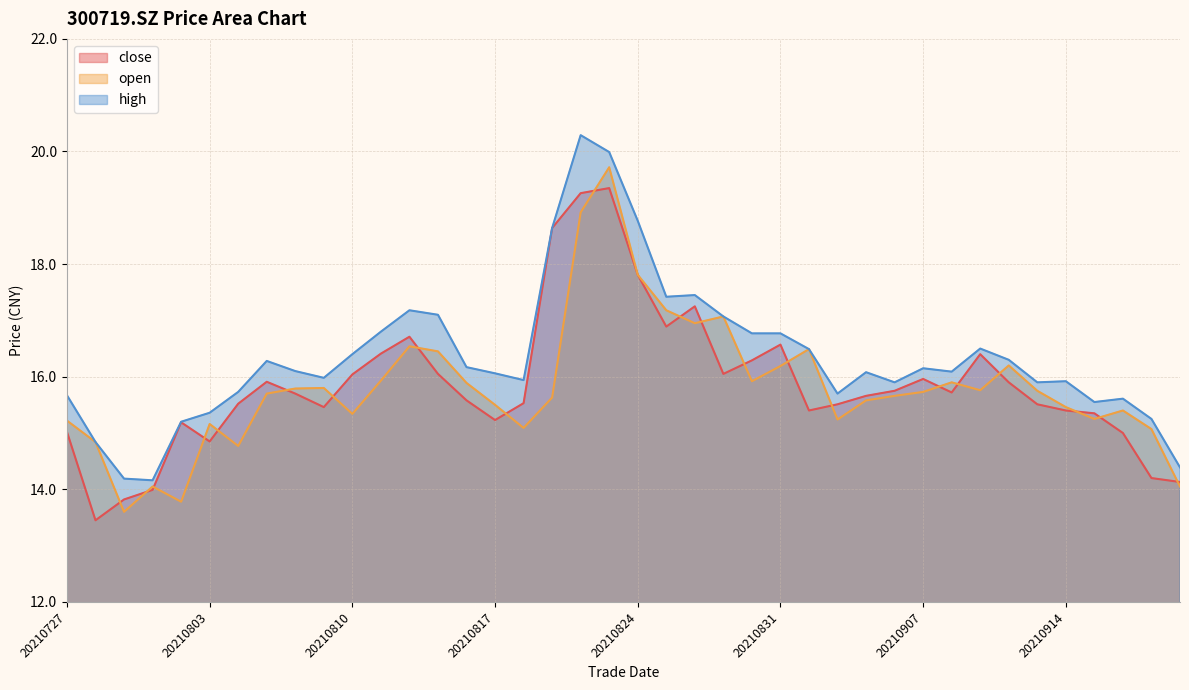

List the series in order of their peak value, lowest first.

close, open, high